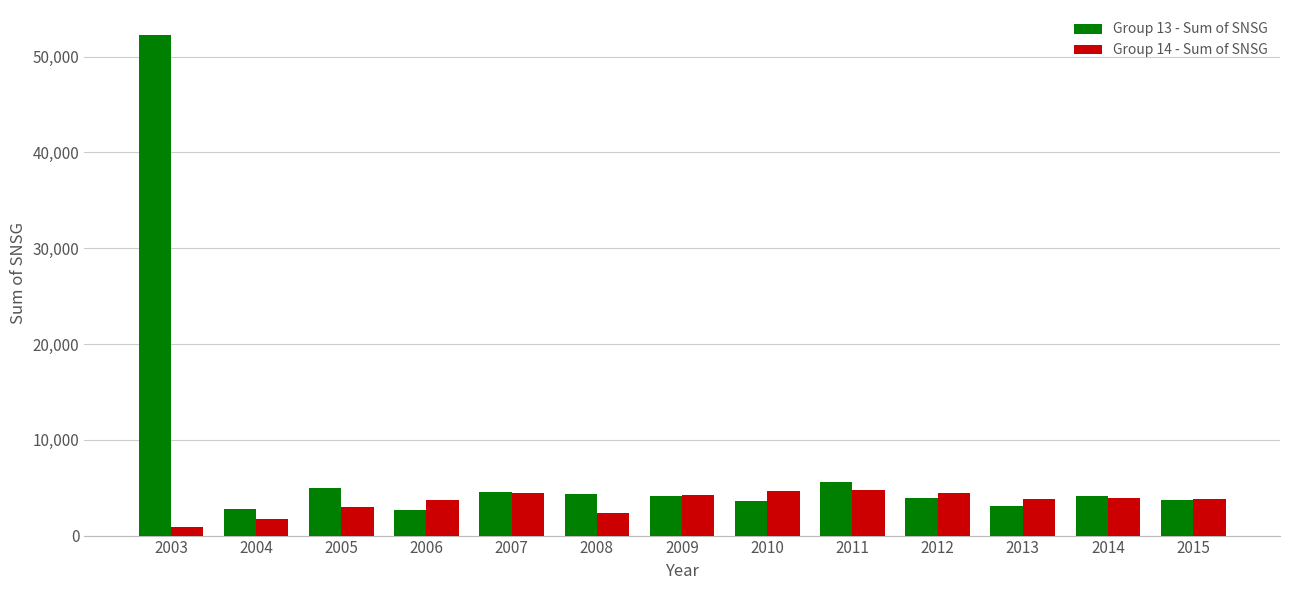

How many bars are there in each group?

2